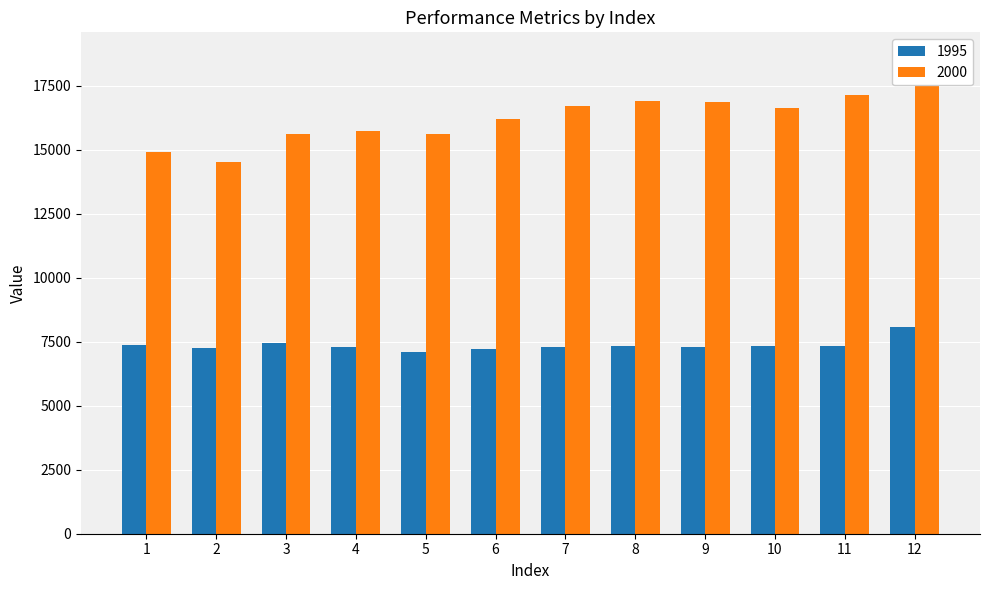

What is the value of the 2000 bar at the 10th from the left?

16637.3